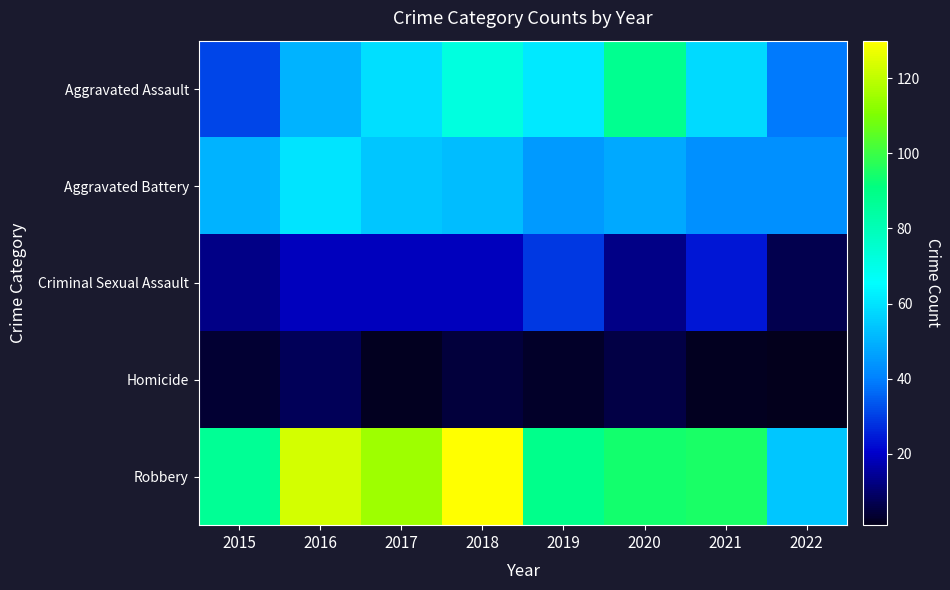

Count the number of categories in the chart.

8